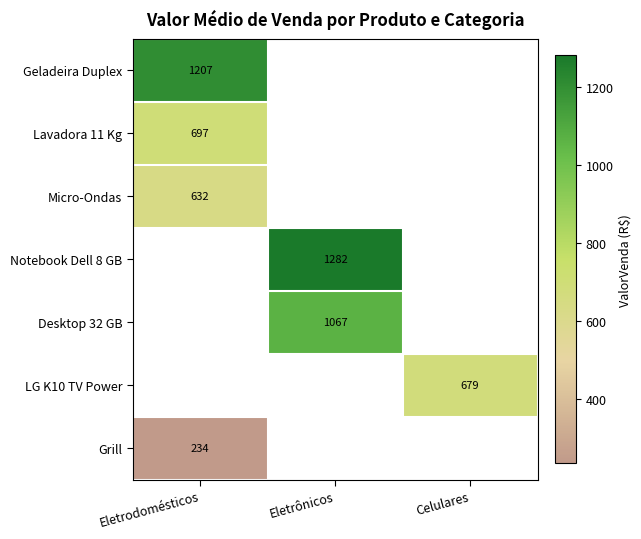

Which series has the widest spread of values?

Geladeira Duplex